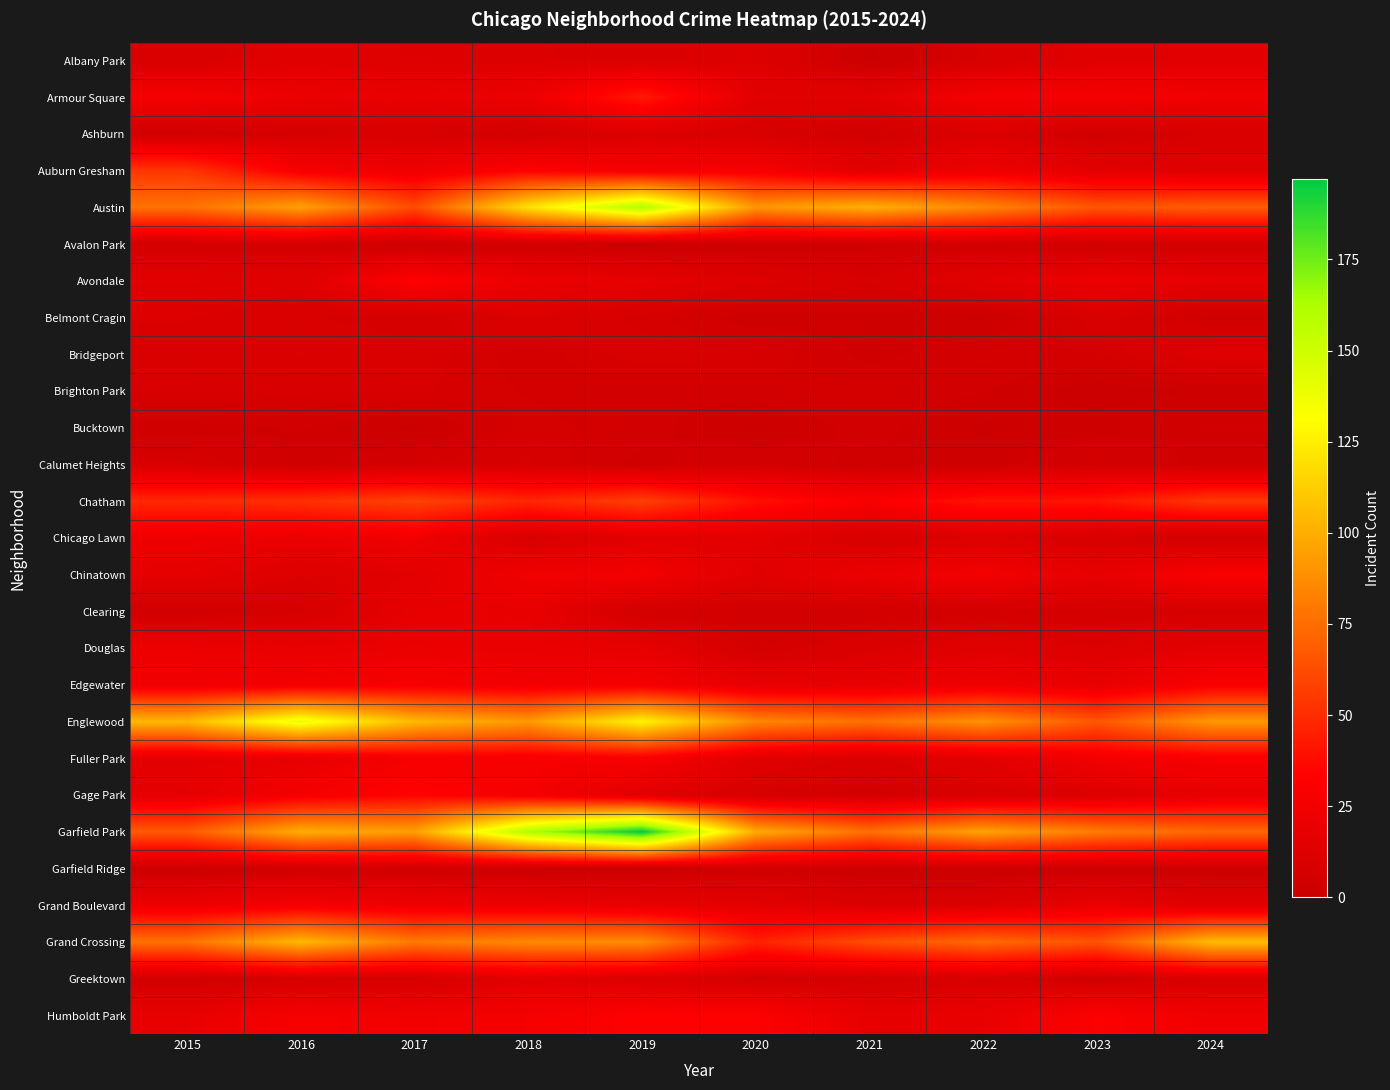

At which category is the sum across all series the highest?

2019